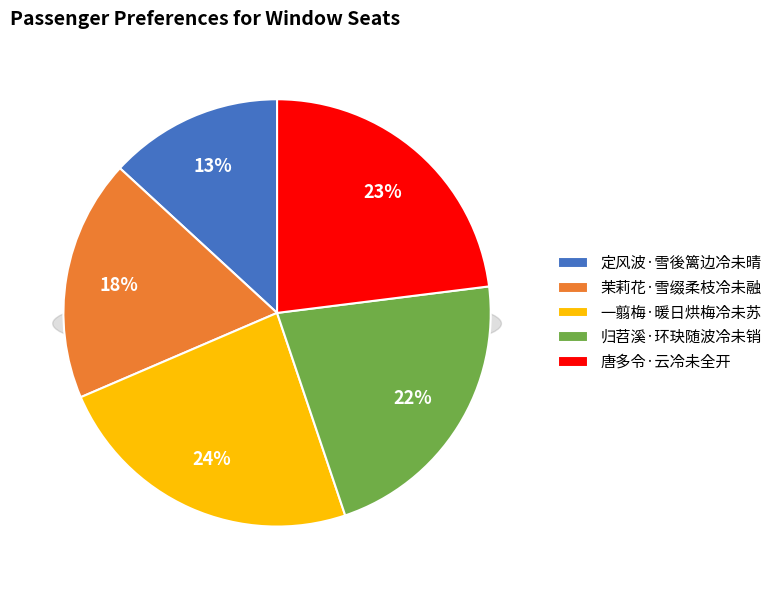

To the nearest percent, what is the difference between the largest and smallest slice percentages?

11%